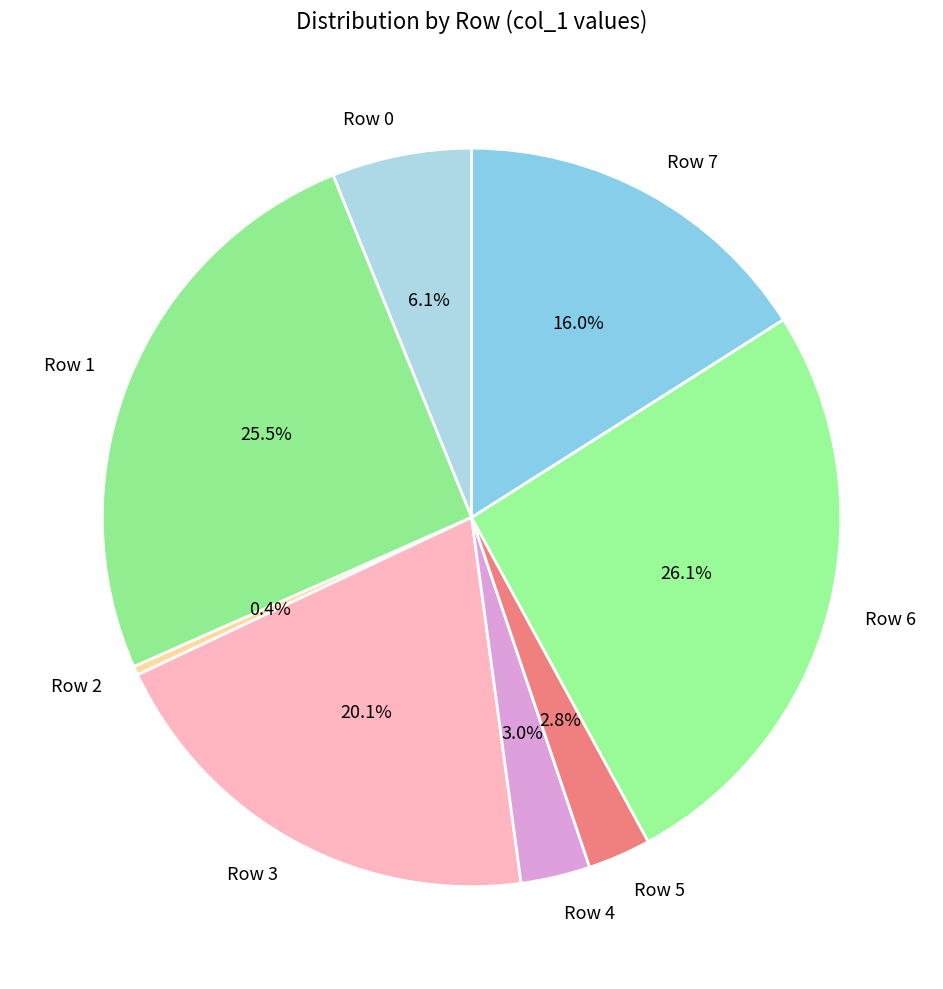

Which slice is the largest?

Row 6